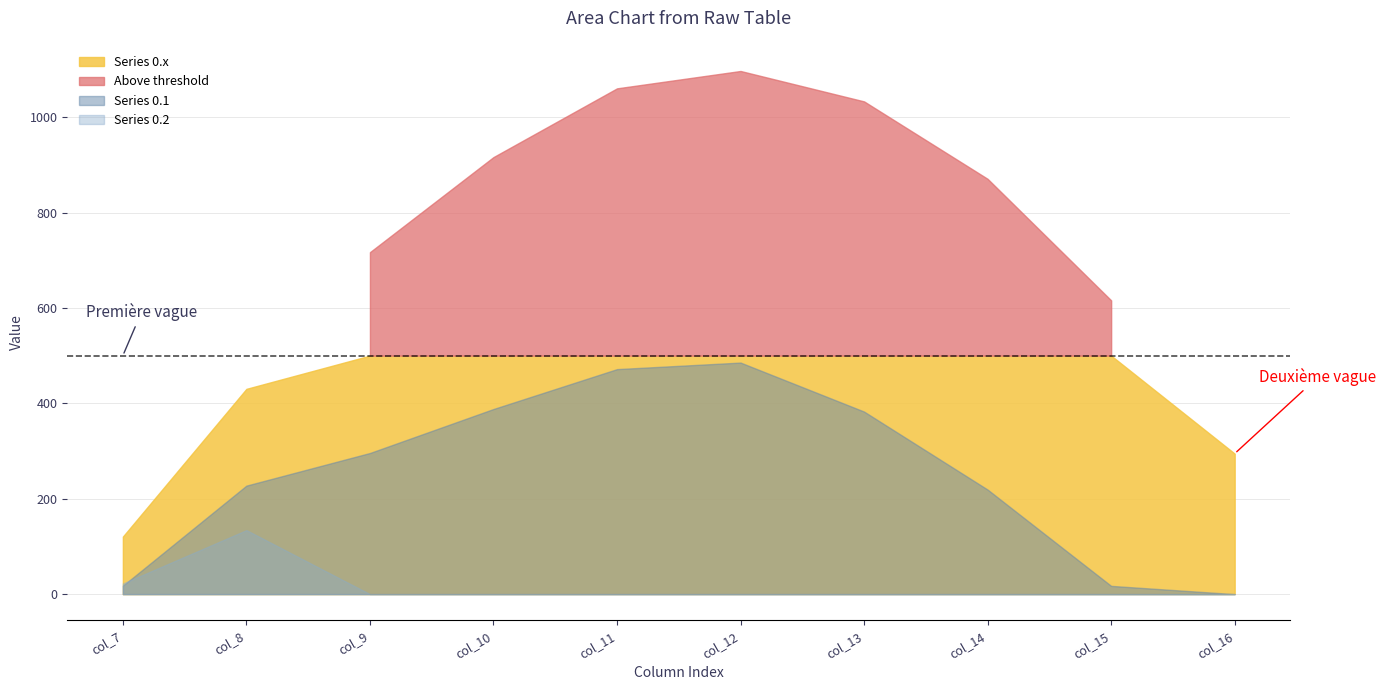

What is the sum of the Series 0.2 values at 7 and 15?

22.3